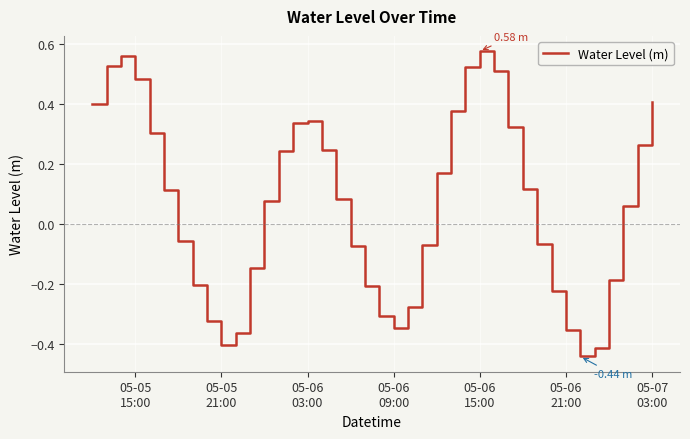

How many lines are shown in the chart?

1